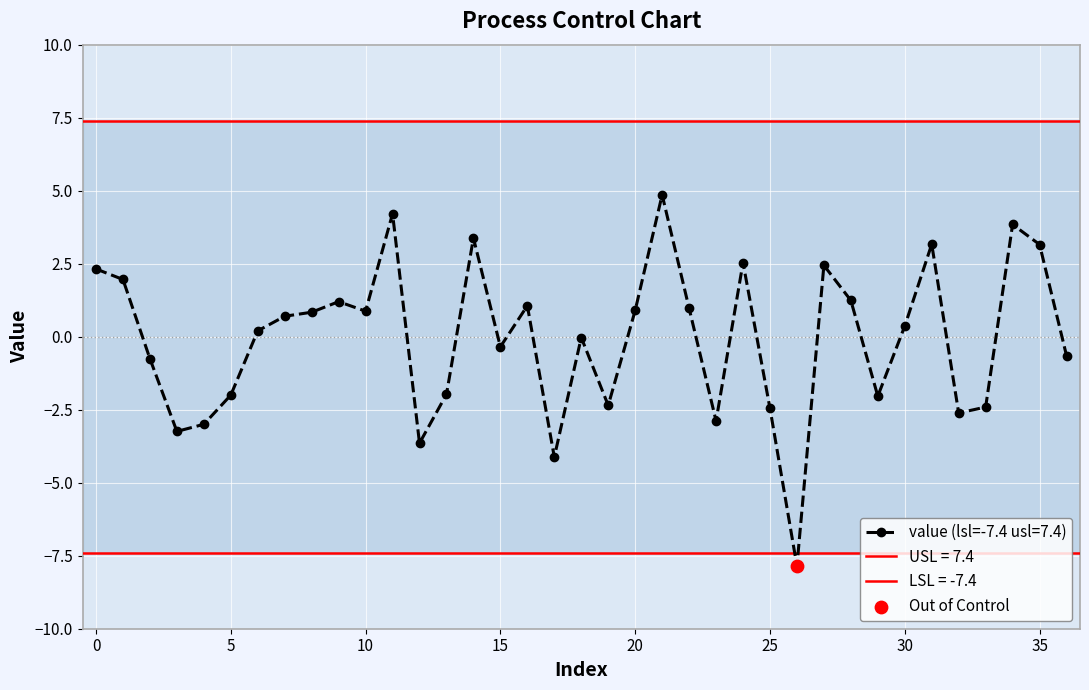

Approximately how many times larger is the value at 8 compared to 0?

0.4